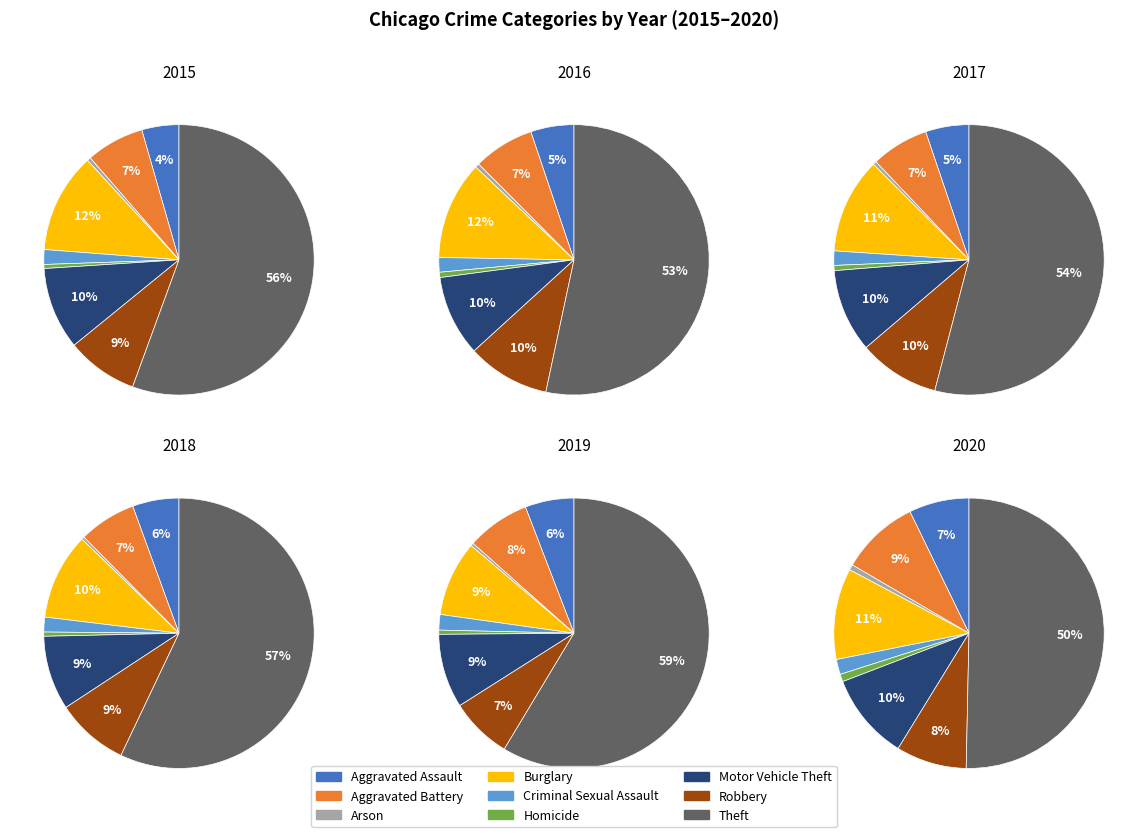

How many slices are in this pie chart?

9